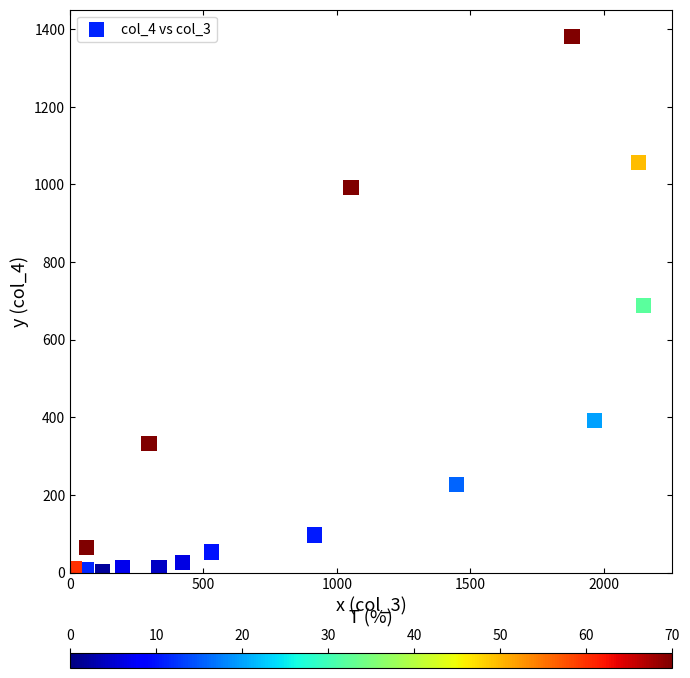

What is the range of Y values (max minus min)?

1379